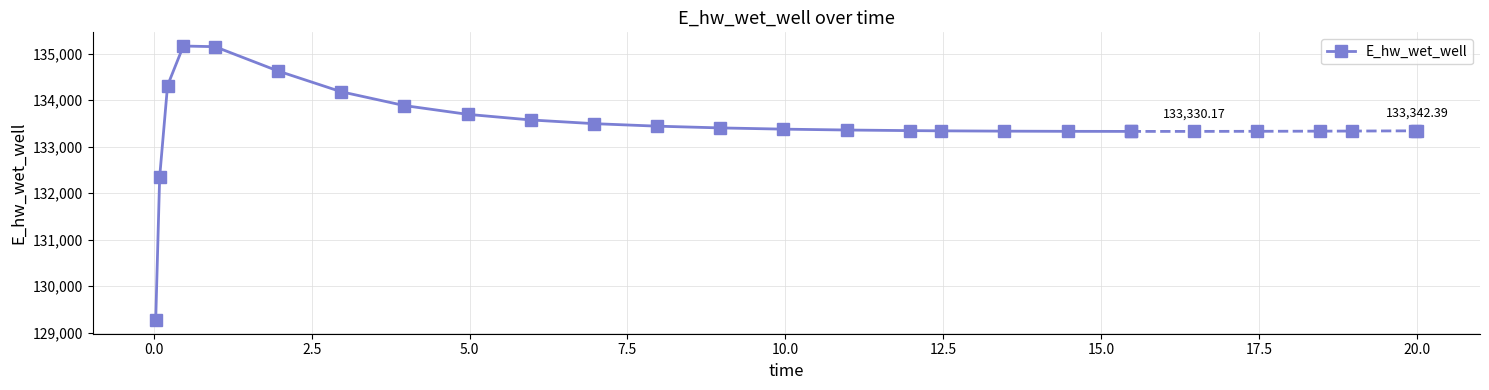

How many values in the E_hw_wet_well series exceed 133442?

10